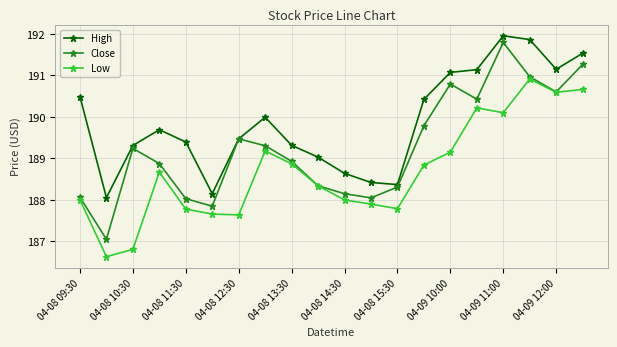

What is the minimum value for Low?

186.6